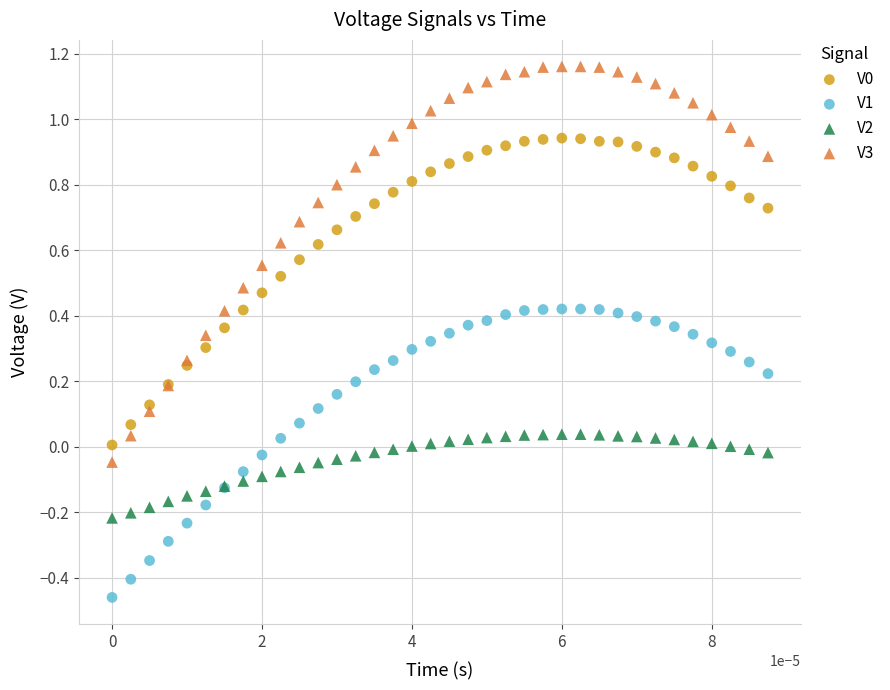

Which series contains the highest Y value?

V3